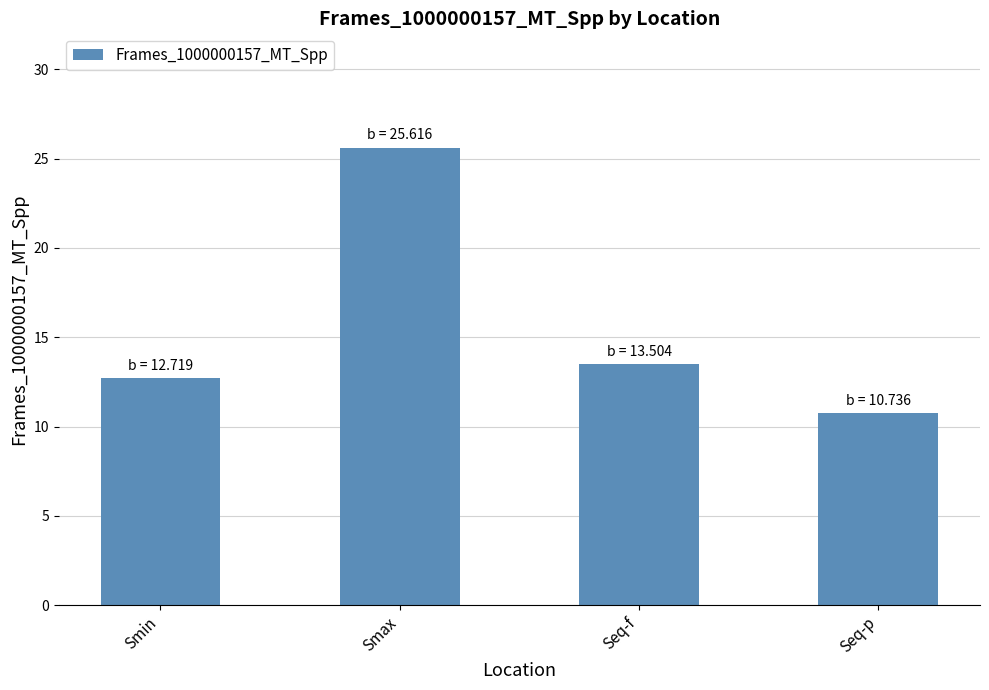

What value does the data have at Smax?

25.6